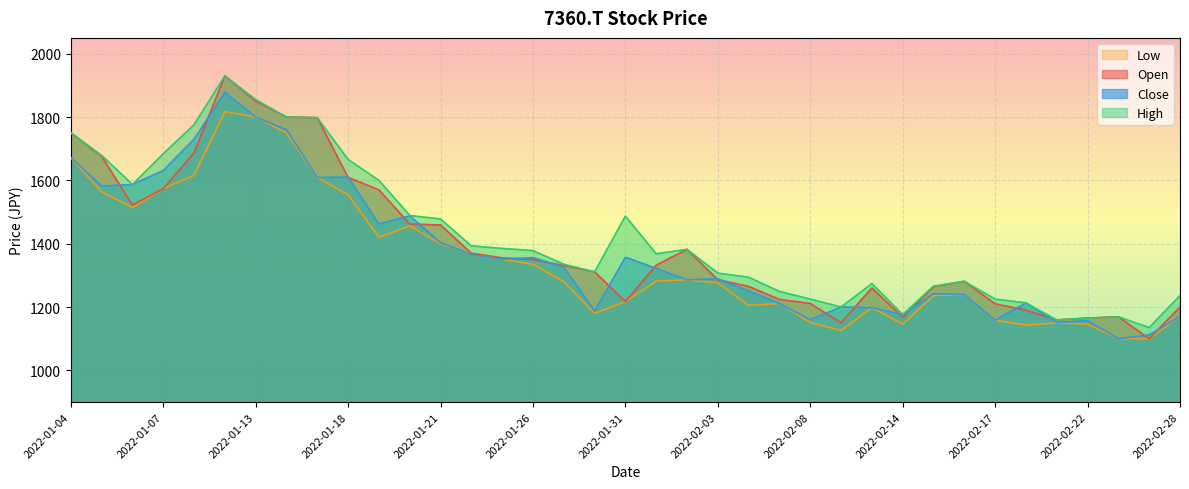

Reading right to left, what are all the values shown in this chart?

Open: 2022-02-28=1200	2022-02-25=1100	2022-02-24=1169	2022-02-22=1165	2022-02-21=1159	2022-02-18=1190	2022-02-17=1210	2022-02-16=1281	2022-02-15=1264	2022-02-14=1168	2022-02-10=1260	2022-02-09=1150	2022-02-08=1211	2022-02-07=1224	2022-02-04=1265	2022-02-03=1286	2022-02-02=1382	2022-02-01=1332	2022-01-31=1217	2022-01-28=1311	2022-01-27=1331	2022-01-26=1350	2022-01-25=1355	2022-01-24=1370	2022-01-21=1459	2022-01-20=1462	2022-01-19=1570	2022-01-18=1609	2022-01-17=1798	2022-01-14=1800	2022-01-13=1850	2022-01-12=1930	2022-01-11=1687	2022-01-07=1574	2022-01-06=1522	2022-01-05=1676	2022-01-04=1750
High: 2022-02-28=1236	2022-02-25=1135	2022-02-24=1169	2022-02-22=1165	2022-02-21=1159	2022-02-18=1213	2022-02-17=1225	2022-02-16=1281	2022-02-15=1266	2022-02-14=1176	2022-02-10=1274	2022-02-09=1200	2022-02-08=1225	2022-02-07=1249	2022-02-04=1294	2022-02-03=1307	2022-02-02=1382	2022-02-01=1368	2022-01-31=1487	2022-01-28=1311	2022-01-27=1335	2022-01-26=1378	2022-01-25=1385	2022-01-24=1393	2022-01-21=1478	2022-01-20=1489	2022-01-19=1600	2022-01-18=1666	2022-01-17=1798	2022-01-14=1800	2022-01-13=1855	2022-01-12=1930	2022-01-11=1776	2022-01-07=1684	2022-01-06=1587	2022-01-05=1679	2022-01-04=1750
Close: 2022-02-28=1170	2022-02-25=1112	2022-02-24=1100	2022-02-22=1157	2022-02-21=1151	2022-02-18=1213	2022-02-17=1158	2022-02-16=1240	2022-02-15=1242	2022-02-14=1176	2022-02-10=1198	2022-02-09=1200	2022-02-08=1160	2022-02-07=1211	2022-02-04=1251	2022-02-03=1289	2022-02-02=1286	2022-02-01=1322	2022-01-31=1357	2022-01-28=1187	2022-01-27=1326	2022-01-26=1356	2022-01-25=1351	2022-01-24=1366	2022-01-21=1403	2022-01-20=1488	2022-01-19=1462	2022-01-18=1610	2022-01-17=1609	2022-01-14=1760	2022-01-13=1800	2022-01-12=1878	2022-01-11=1730	2022-01-07=1631	2022-01-06=1587	2022-01-05=1582	2022-01-04=1672
Low: 2022-02-28=1170	2022-02-25=1100	2022-02-24=1100	2022-02-22=1146	2022-02-21=1150	2022-02-18=1143	2022-02-17=1158	2022-02-16=1240	2022-02-15=1236	2022-02-14=1146	2022-02-10=1198	2022-02-09=1126	2022-02-08=1151	2022-02-07=1211	2022-02-04=1205	2022-02-03=1276	2022-02-02=1286	2022-02-01=1282	2022-01-31=1217	2022-01-28=1180	2022-01-27=1280	2022-01-26=1335	2022-01-25=1351	2022-01-24=1366	2022-01-21=1400	2022-01-20=1456	2022-01-19=1420	2022-01-18=1554	2022-01-17=1609	2022-01-14=1750	2022-01-13=1800	2022-01-12=1817	2022-01-11=1616	2022-01-07=1574	2022-01-06=1514	2022-01-05=1564	2022-01-04=1672